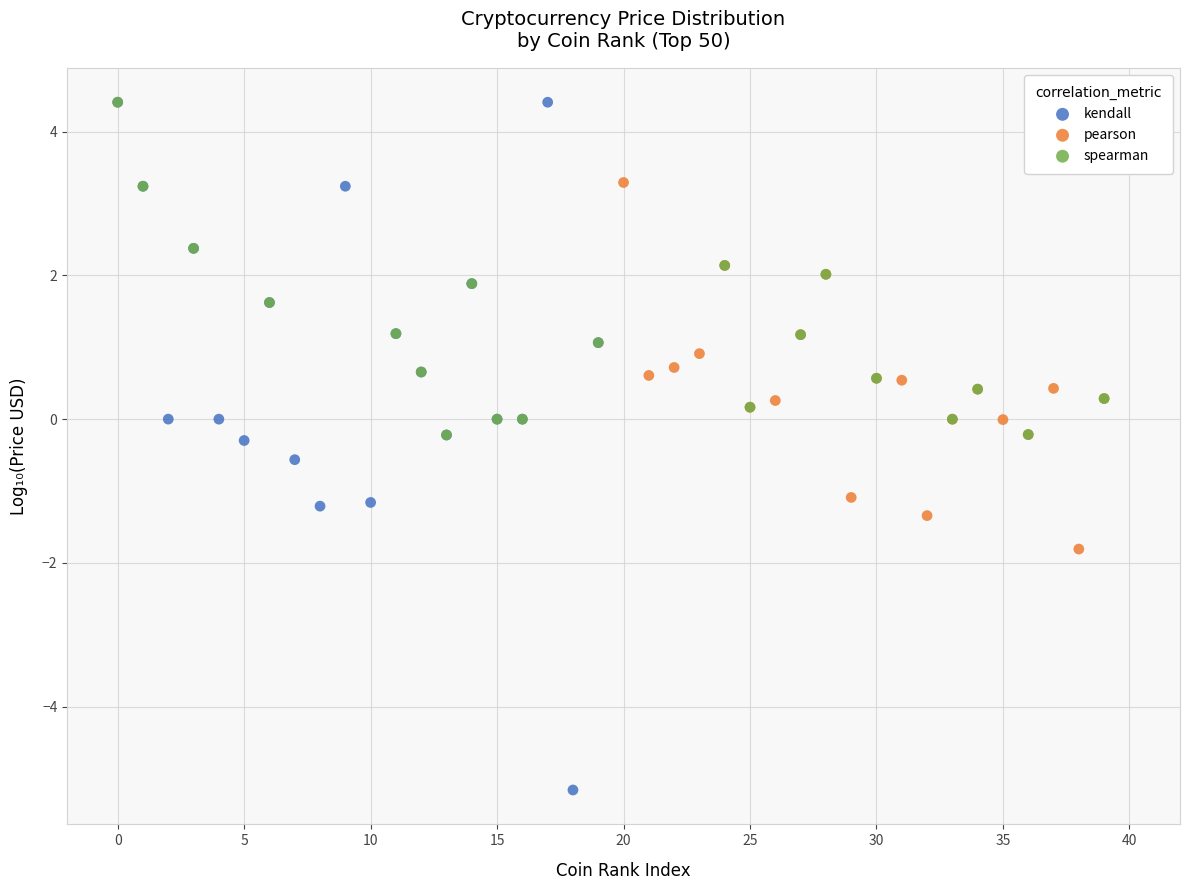

Which series reaches the minimum Y coordinate?

kendall